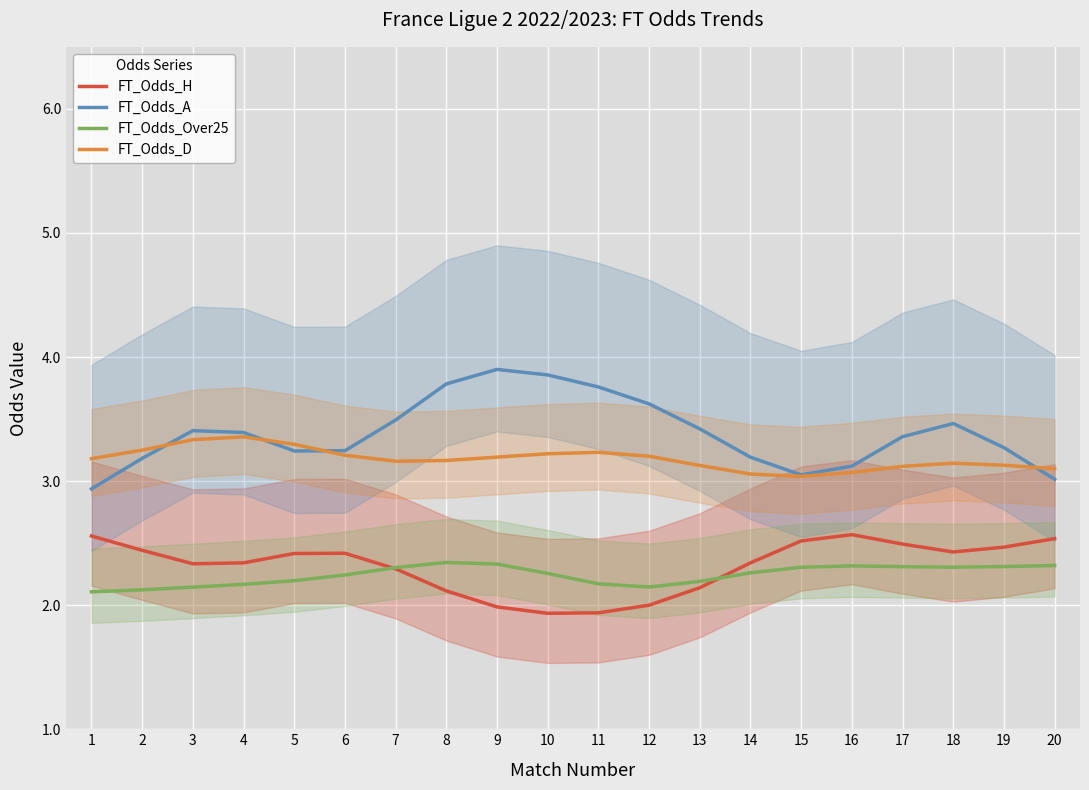

True or false: FT_Odds_Over25 has more than 2 points higher than both neighbors.

False